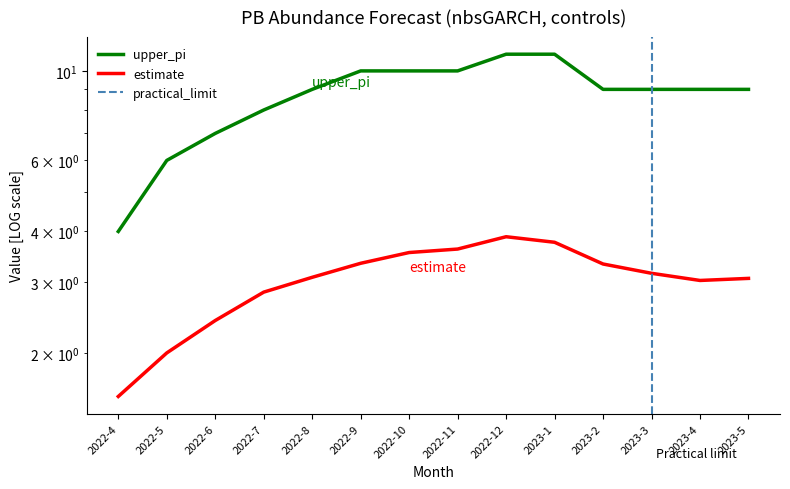

True or false: upper_pi has more than 2 points higher than both neighbors.

False